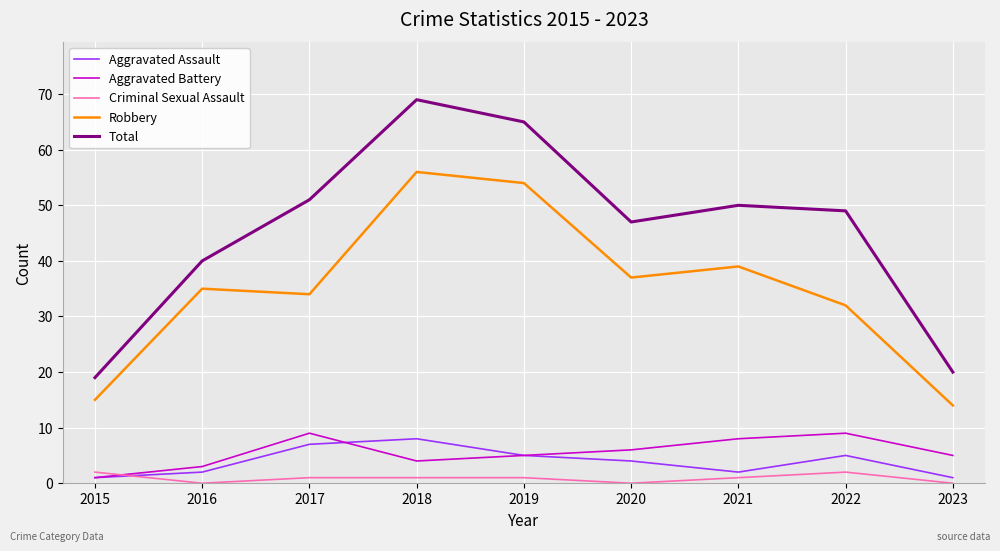

What is the spread (max minus min) of values at 2018?

68